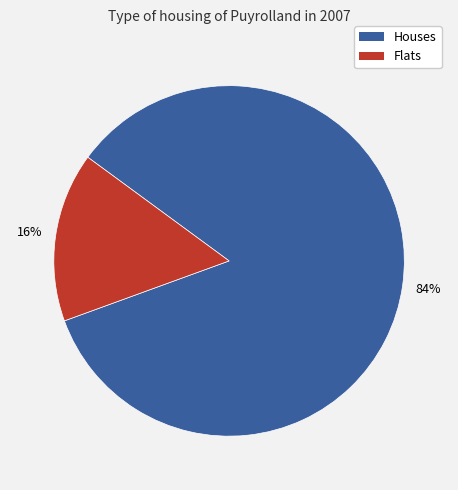

Is there any slice that represents more than half of the pie?

Yes